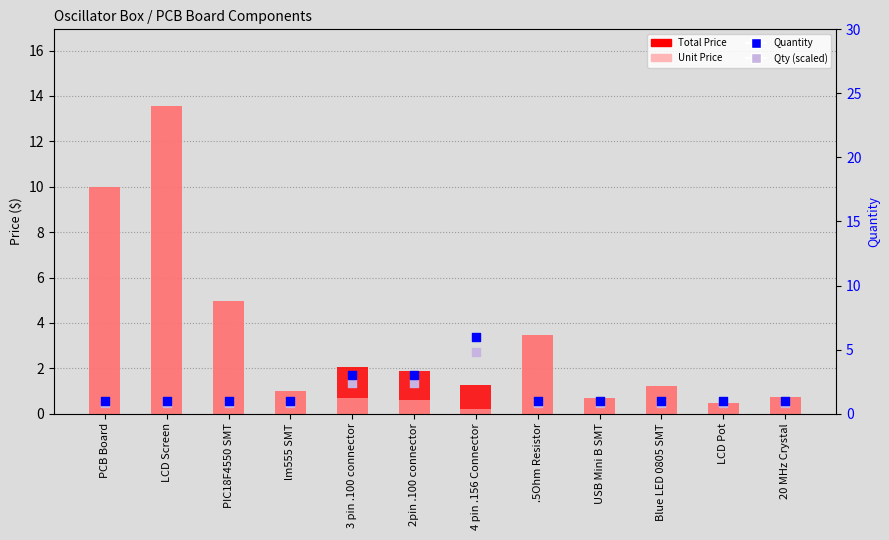

At which category is the sum across all series the highest?

LCD Screen